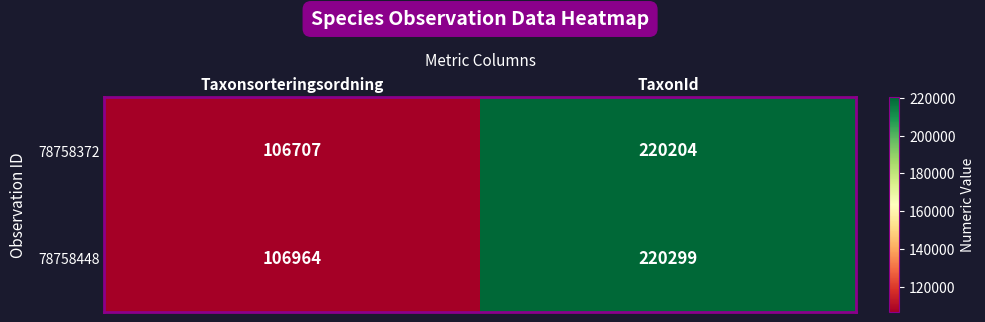

What is the spread (max minus min) of values at TaxonId?

95